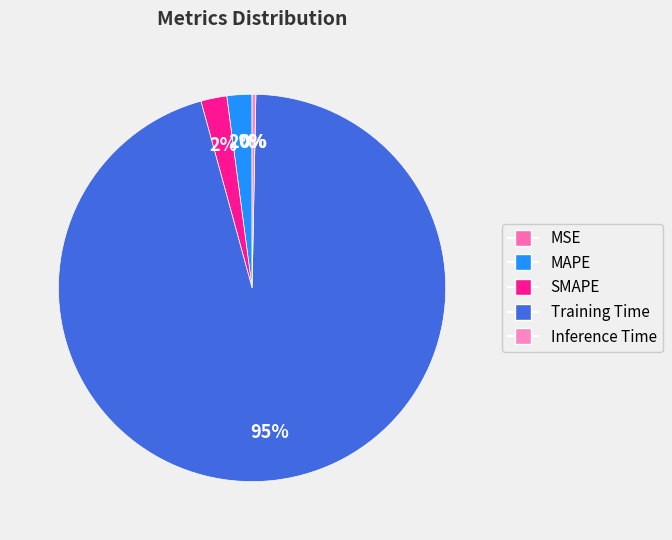

What portion of the pie excludes Training Time?

4.6%